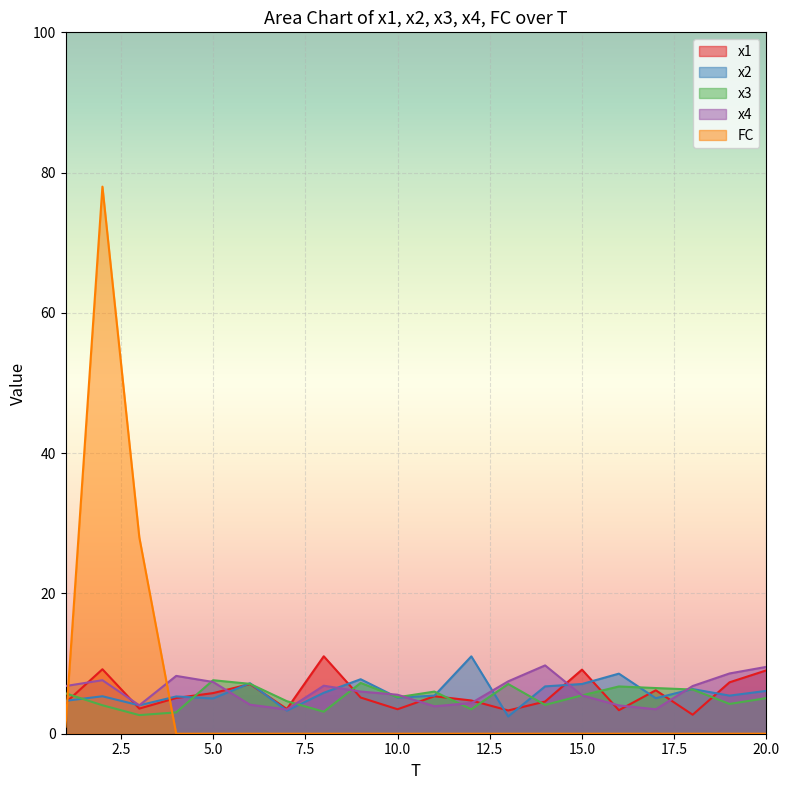

The value of x3 at 1 is 3.0. True or false?

False